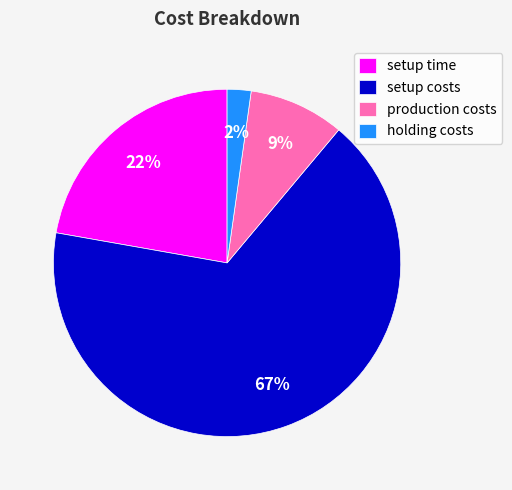

What is the smallest slice in the pie chart?

holding costs